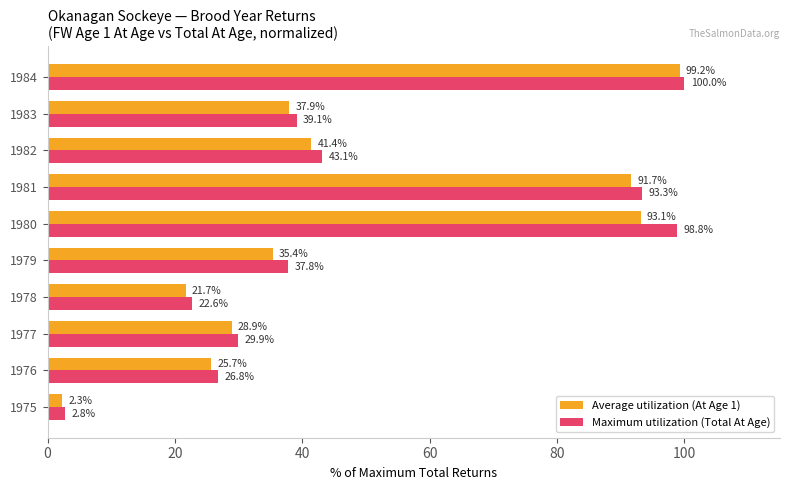

What is the average value of the Maximum utilization (Total At Age) series?

49.4